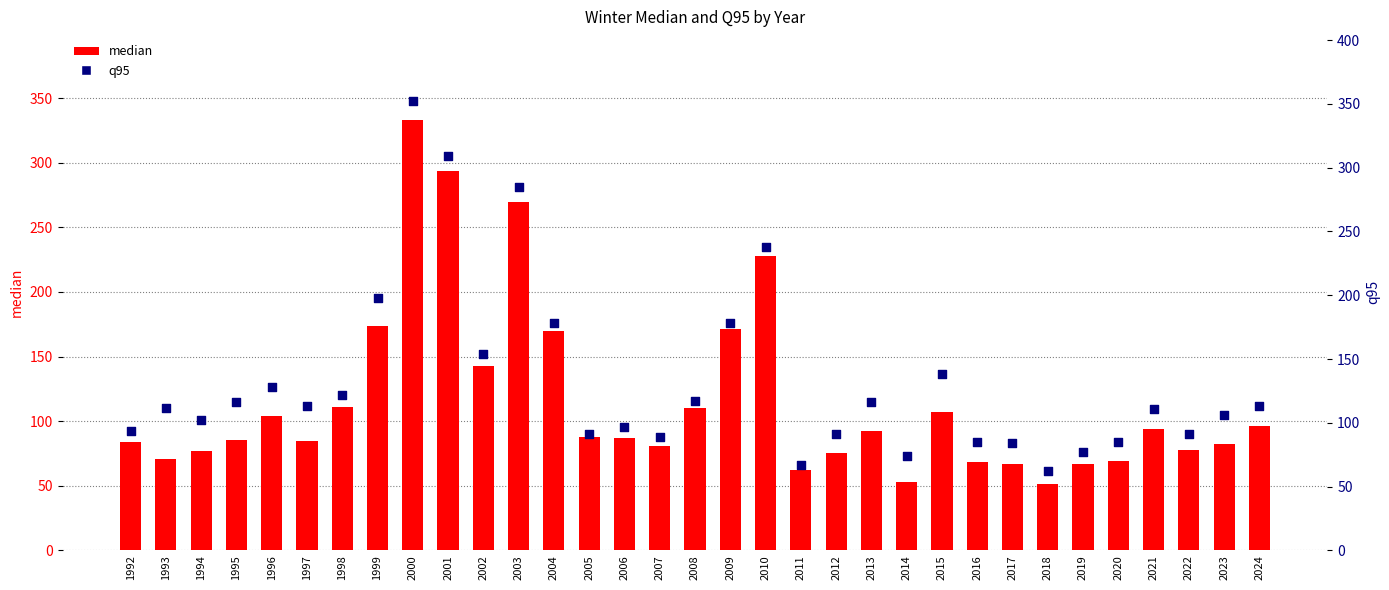

Is the value of median at 2006 greater than the value of q95 at 1996?

No